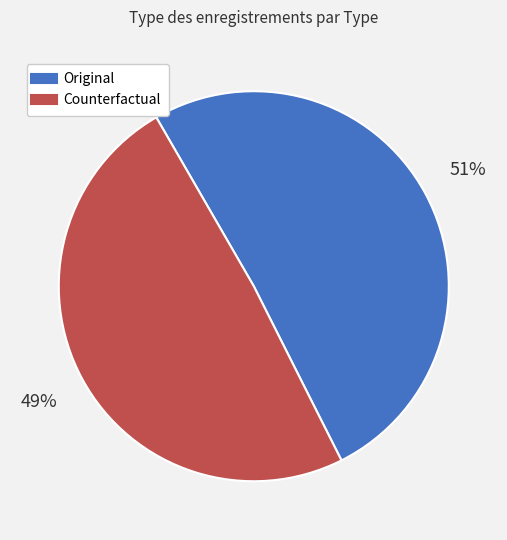

True or false: Counterfactual accounts for 49% of the total.

True